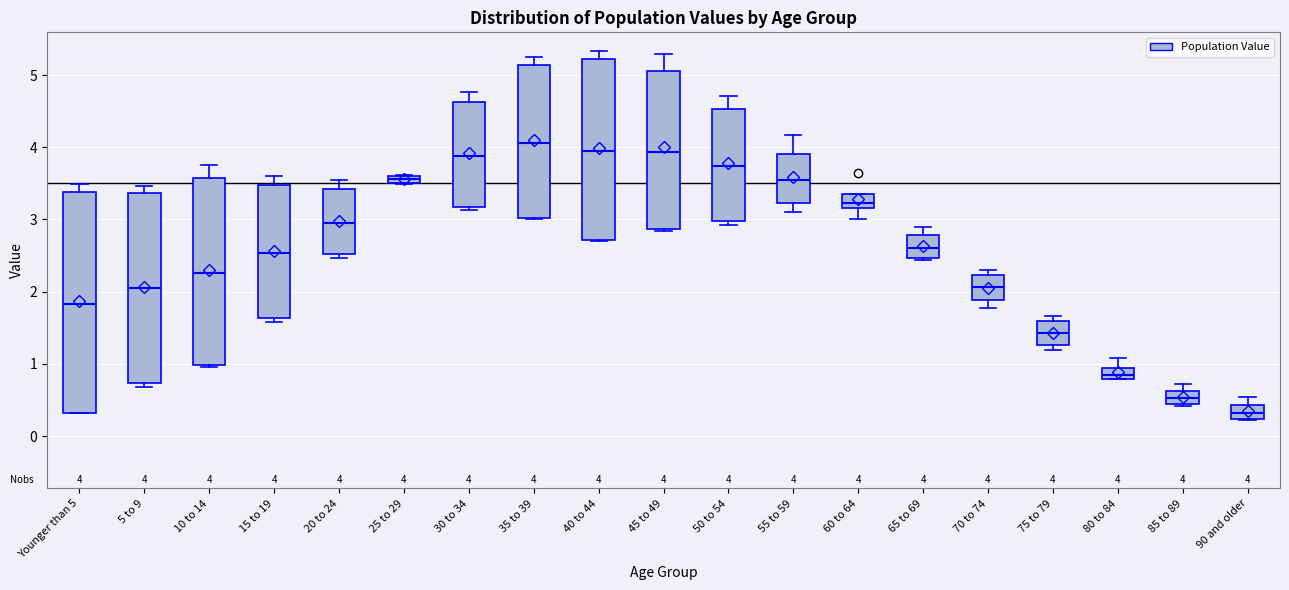

Which box is the tallest, from its lower edge to its upper edge?

Younger than 5